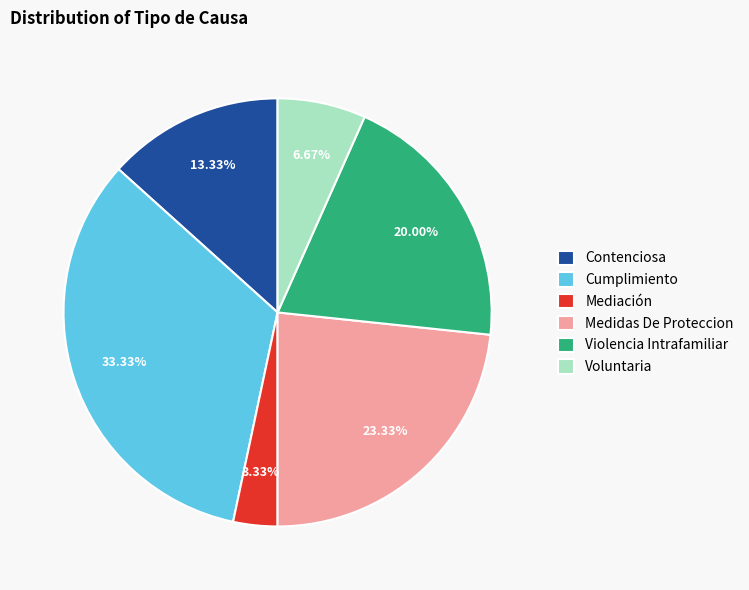

To the nearest percent, what is the combined percentage of Voluntaria and Medidas De Proteccion?

30%